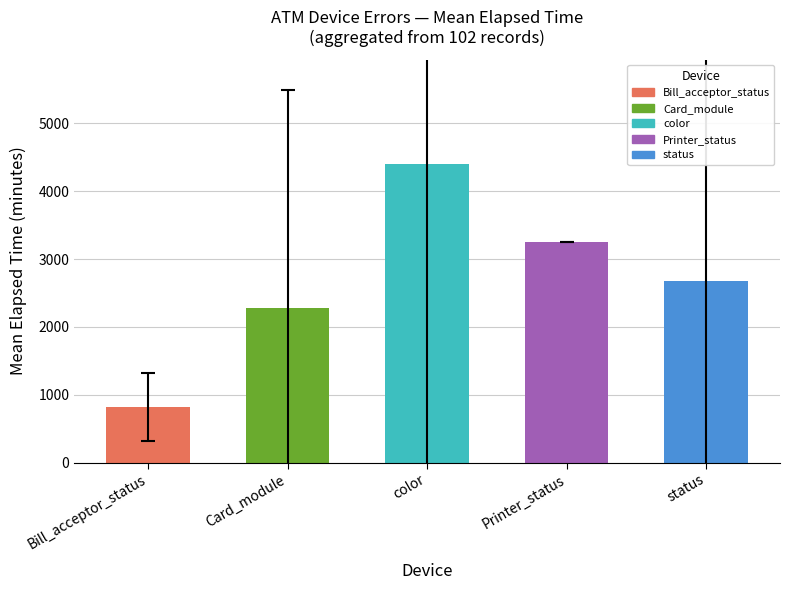

Which category has the highest value across all series?

color